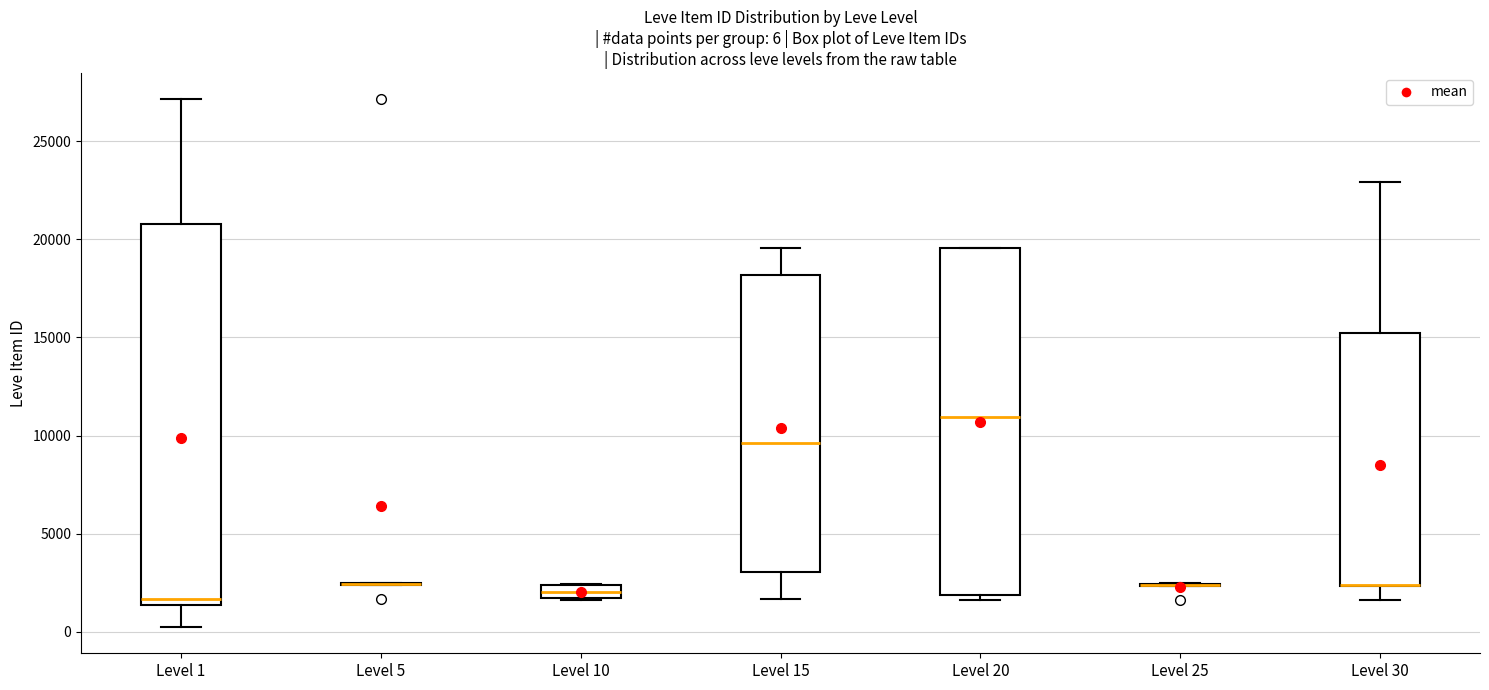

Comparing the boxes themselves (not the whiskers), which one is the tallest?

Level 1